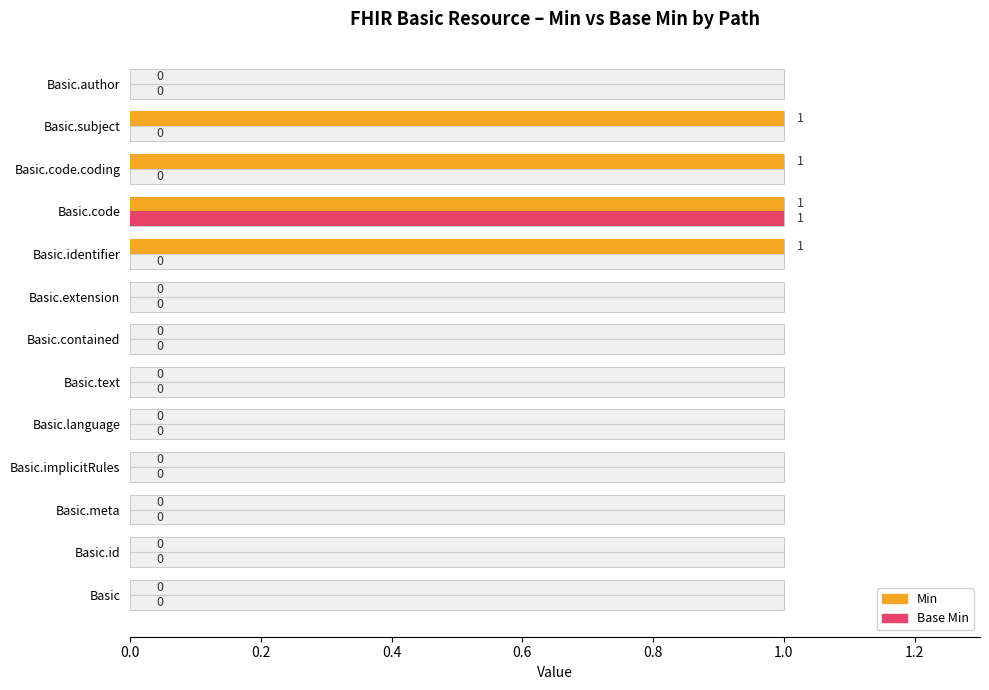

Reading right to left, list all the values displayed in this chart.

Min: 0	1	1	1	1	0	0	0	0	0	0	0	0
Base Min: 0	0	0	1	0	0	0	0	0	0	0	0	0